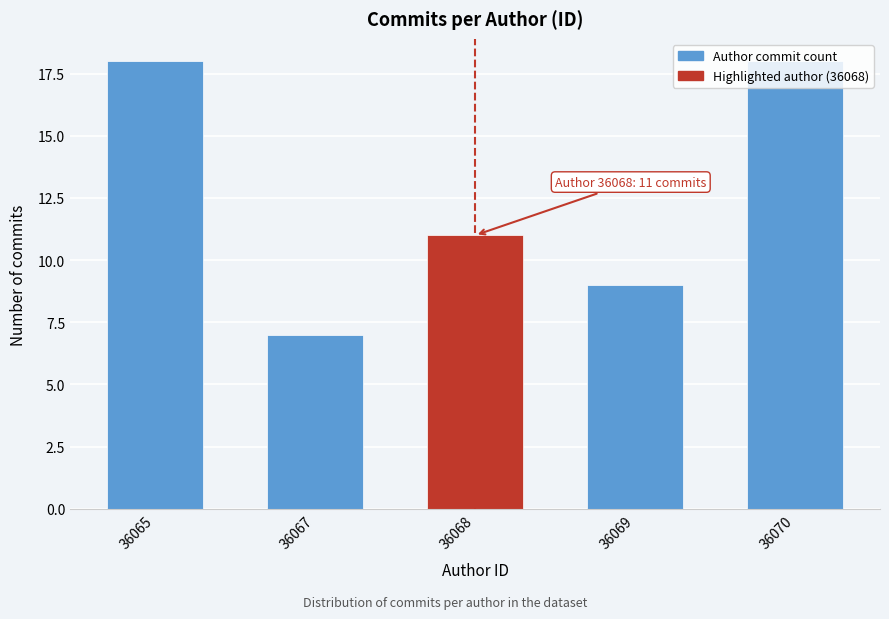

At which label is the value closest to 12?

36068